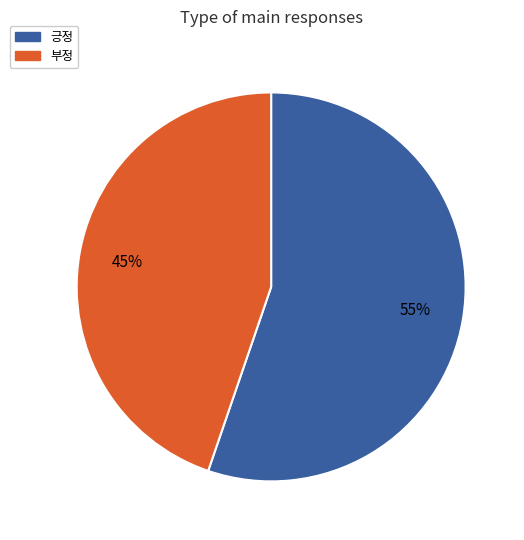

How many segments does this pie chart have?

2